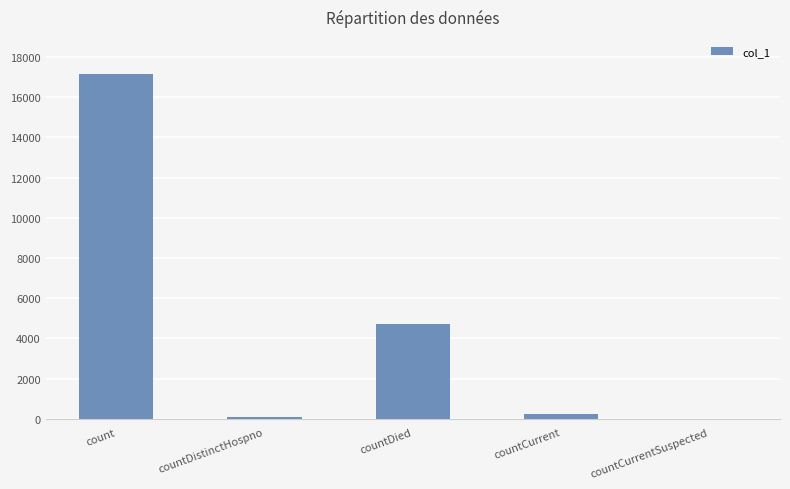

The value at countDistinctHospno is 67. True or false?

True